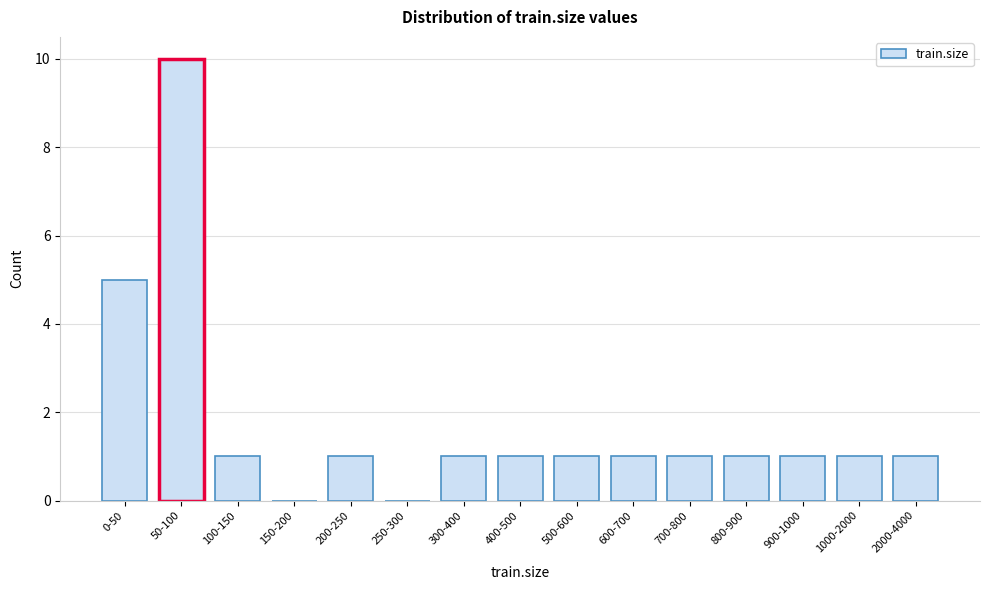

Reading left to right, extract all data points from this chart.

0-50=5	50-100=10	100-150=1	150-200=0	200-250=1	250-300=0	300-400=1	400-500=1	500-600=1	600-700=1	700-800=1	800-900=1	900-1000=1	1000-2000=1	2000-4000=1